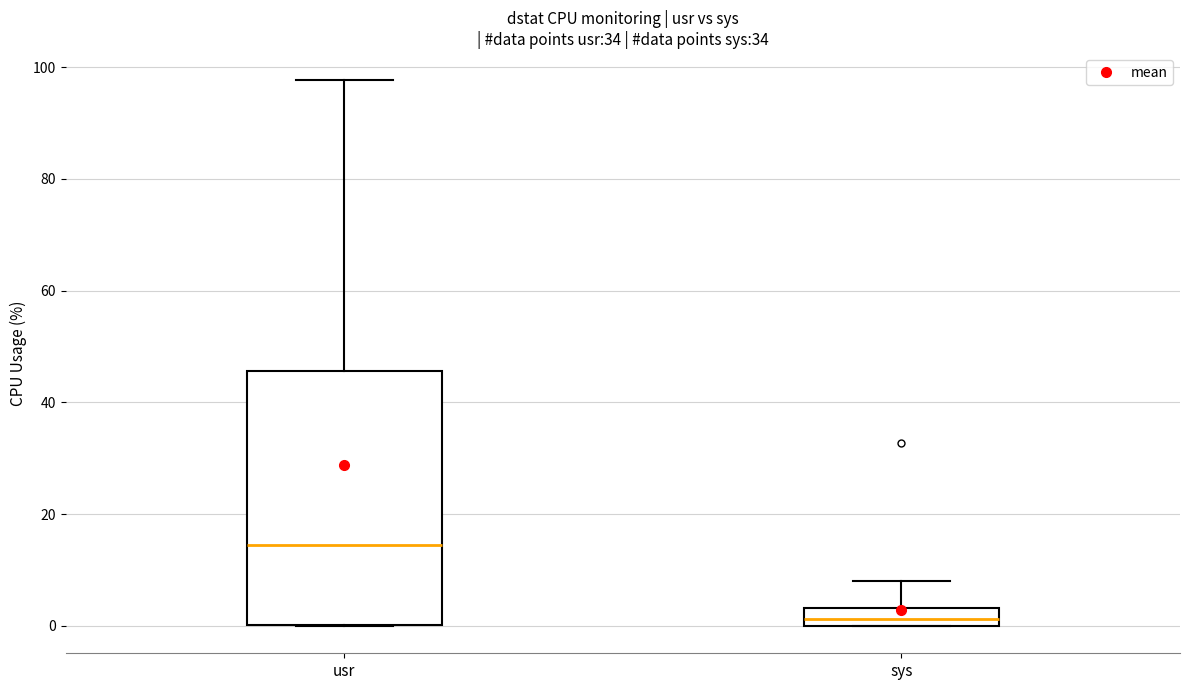

Which box's median line is the lowest?

sys